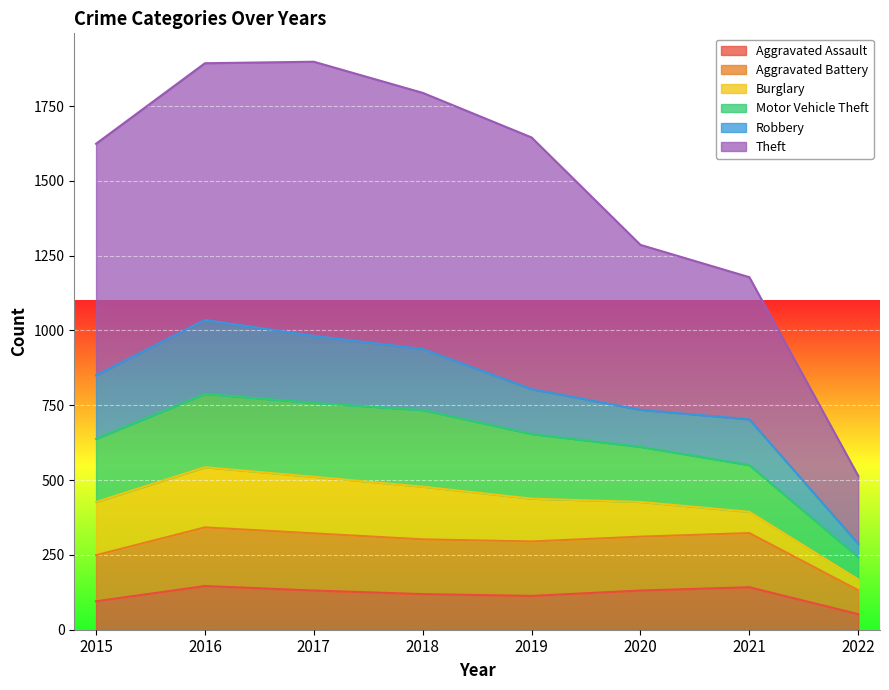

Is it true that Aggravated Assault equals 119 at 2018?

True